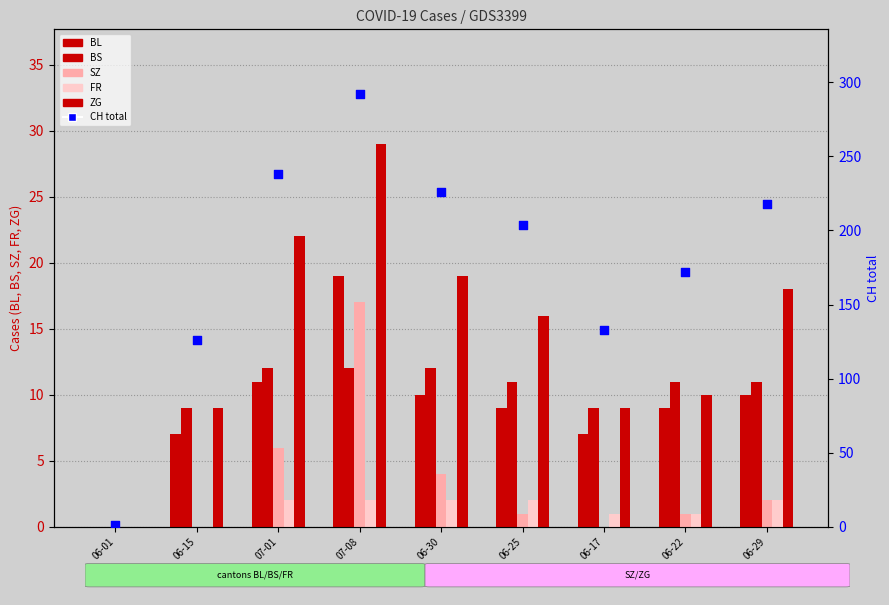

Is the value of ZG at 06-15 greater than the value of BL at 06-22?

No